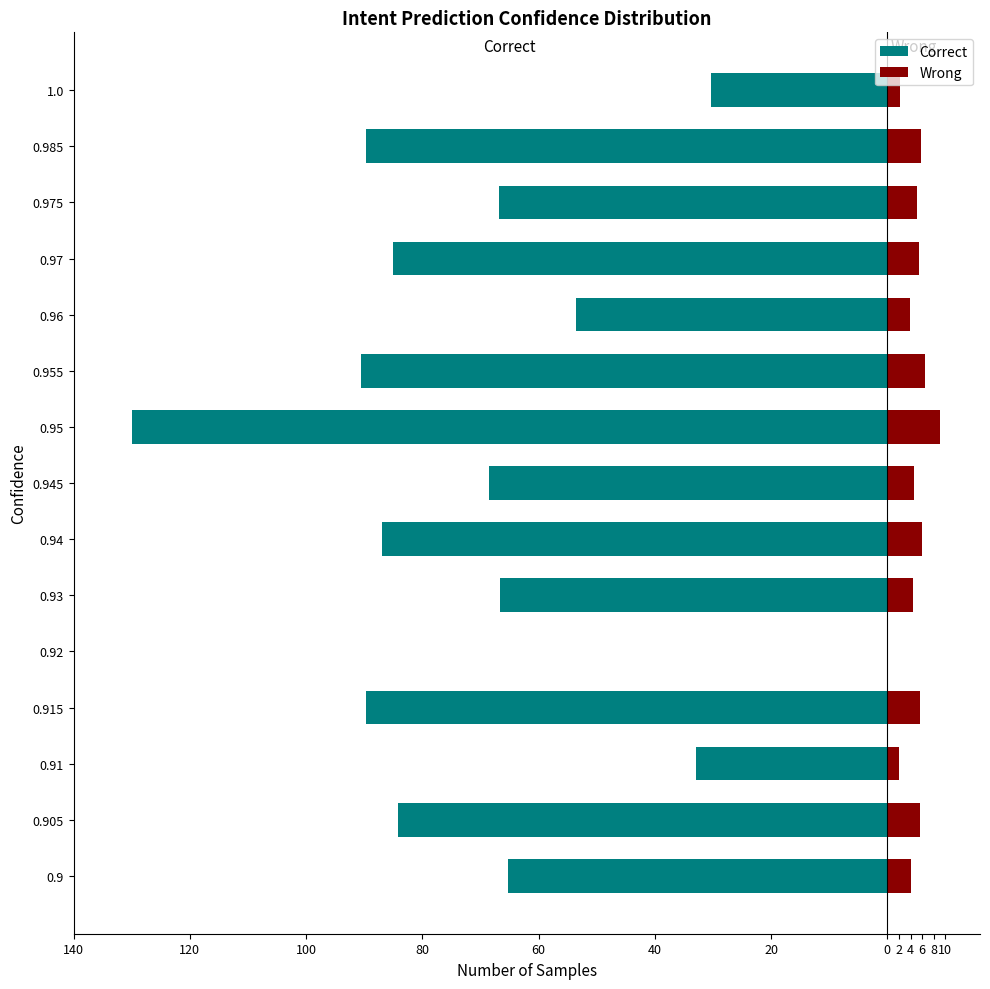

Is the value of Correct at 0.945 greater than the value of Wrong at 0.975?

No